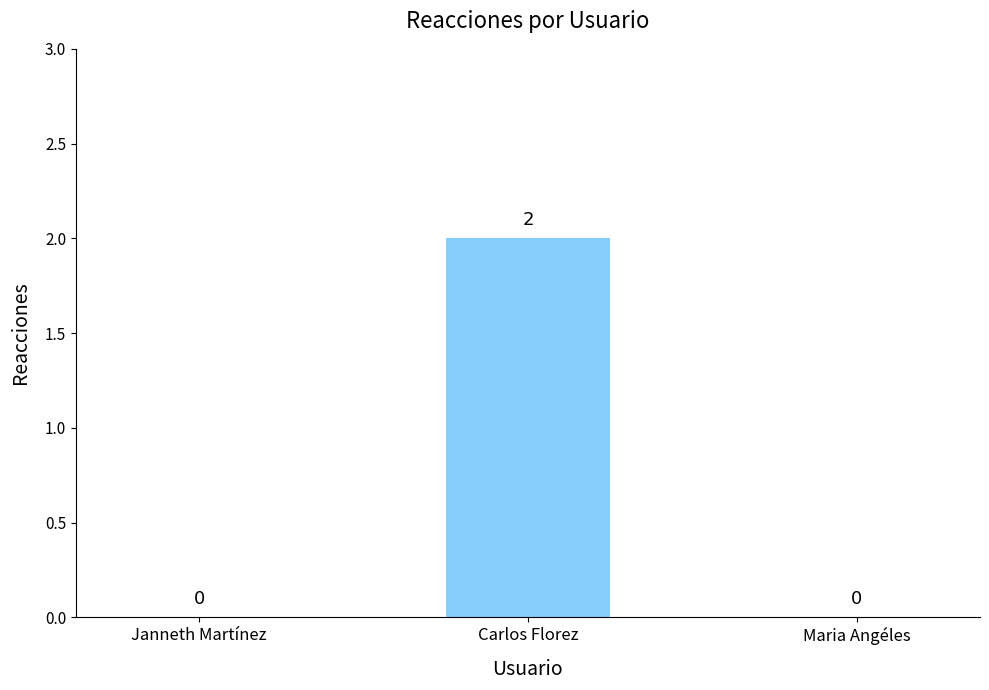

Reading right to left, extract all data points from this chart.

Maria Angéles=0	Carlos Florez=2	Janneth Martínez=0